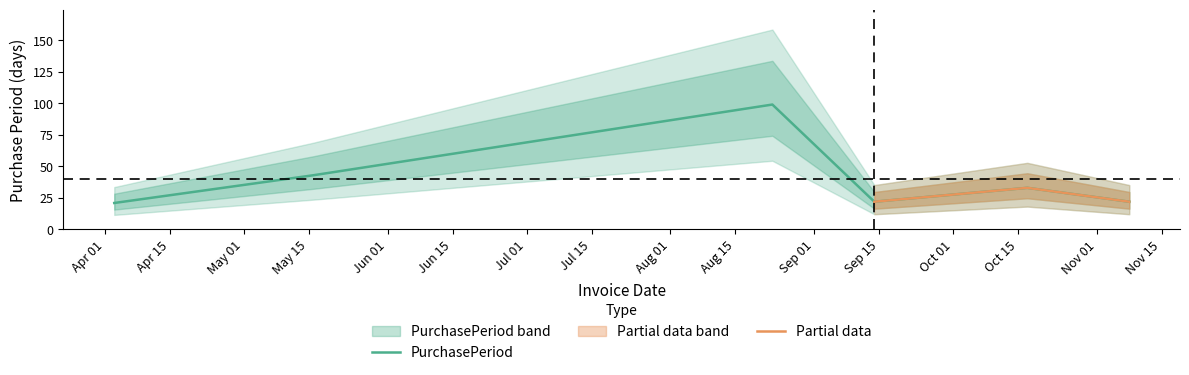

Rank the categories by value from lowest to highest.

2017-04-03, 2017-09-14, 2017-11-08, 2017-10-17, 2017-05-16, 2017-08-23